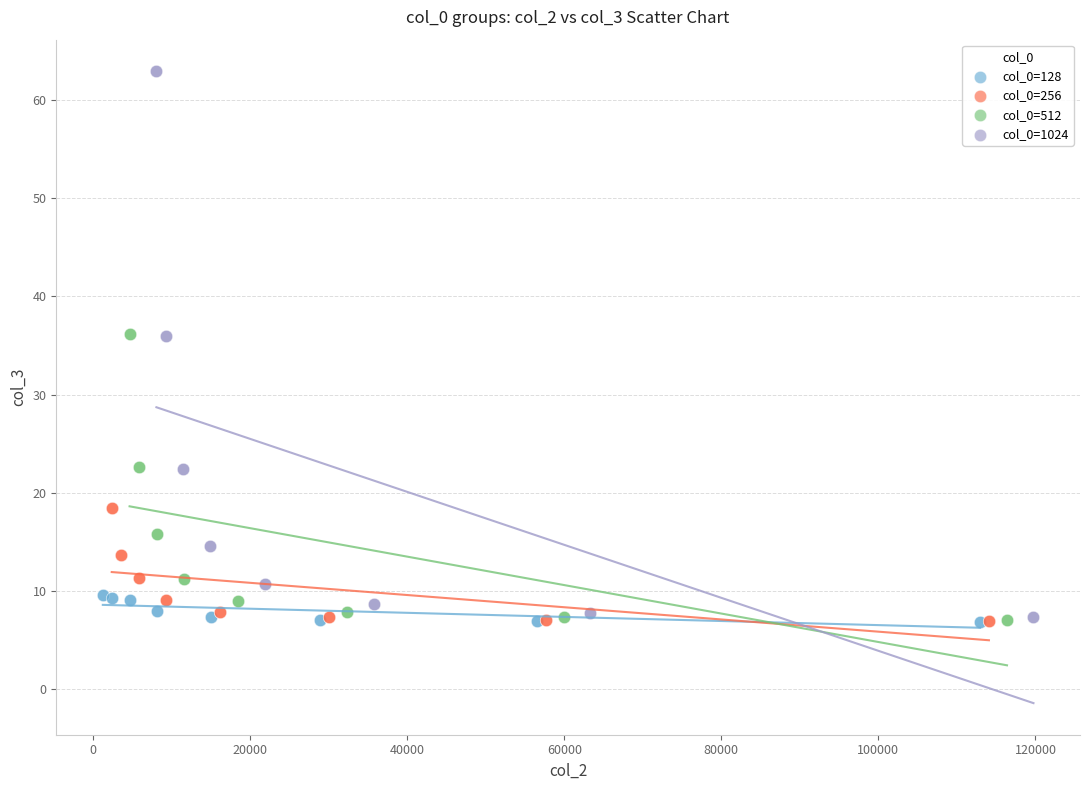

What are all the series names shown in the legend?

col_0=128, col_0=256, col_0=512, col_0=1024